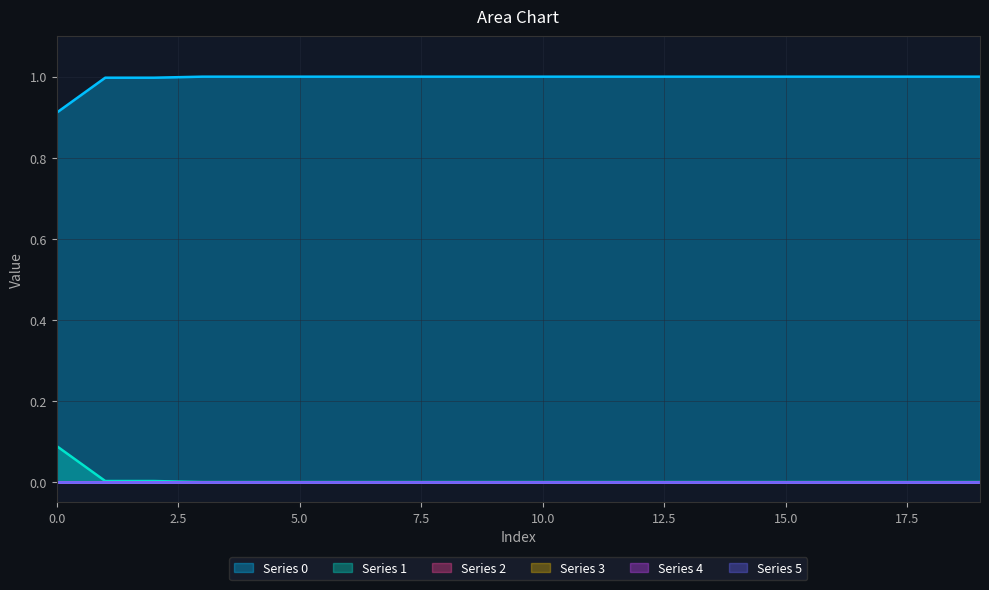

How many series are shown in this chart?

6